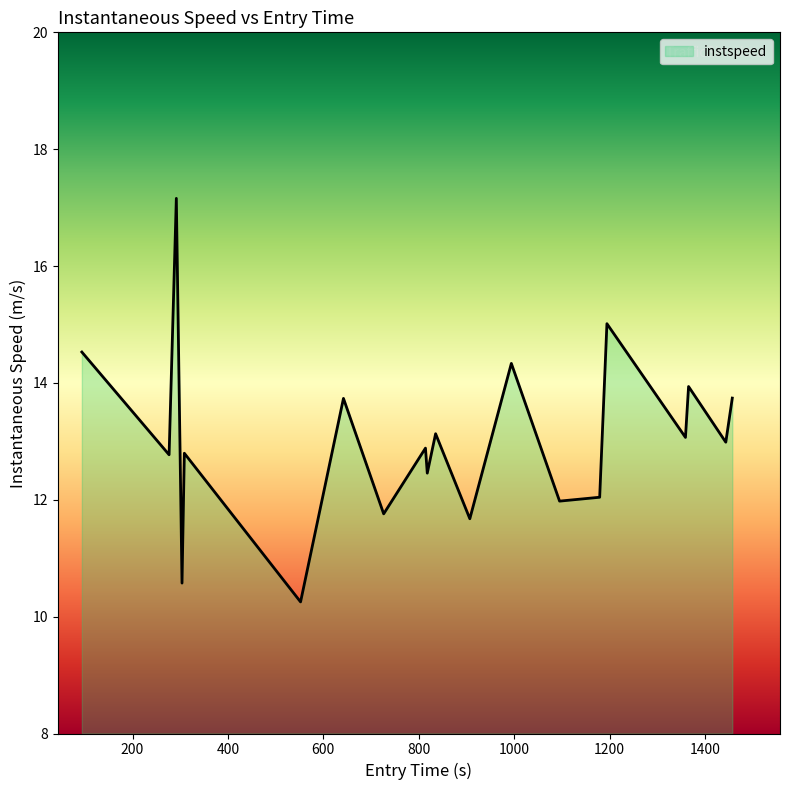

What is the difference between the maximum and minimum values?

6.9